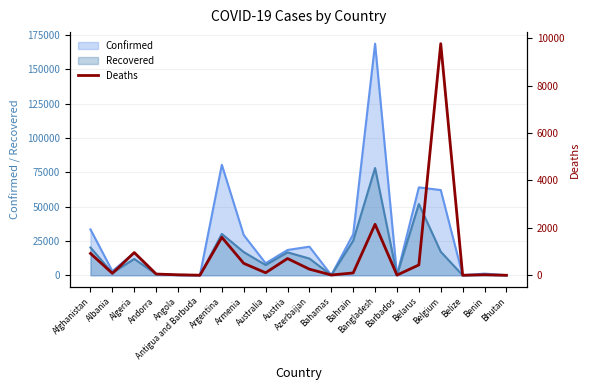

The chart shows a value of 52 at Andorra. True or false?

True